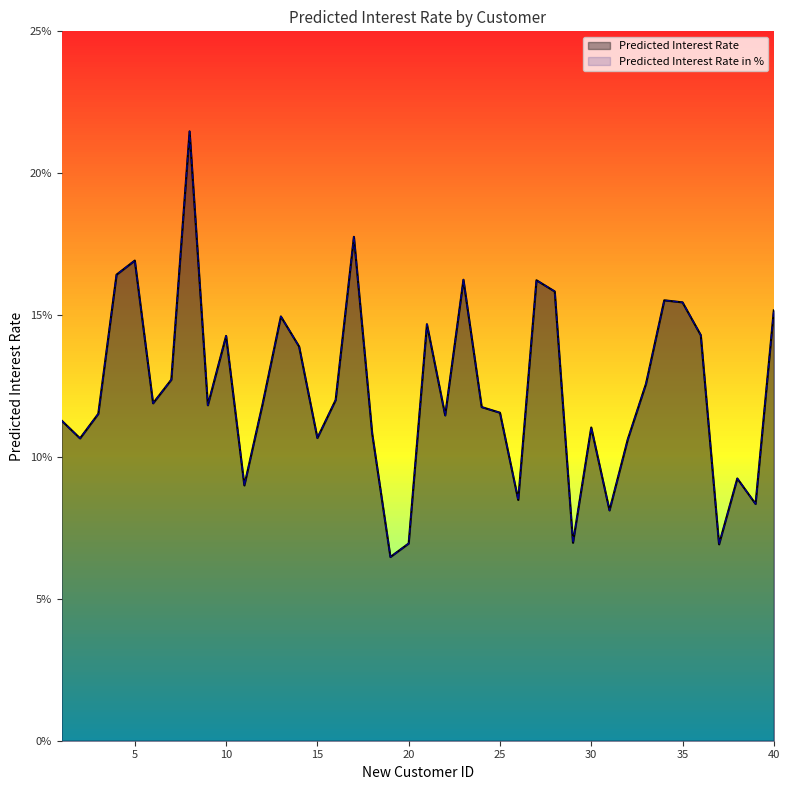

Where is the first local minimum for Predicted Interest Rate?

2